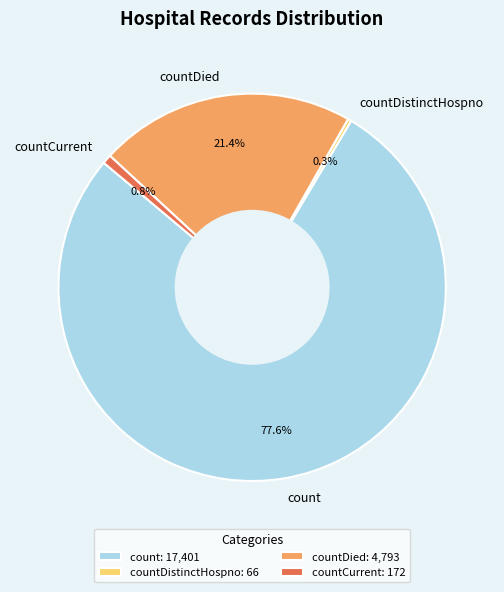

How many segments does this pie chart have?

4